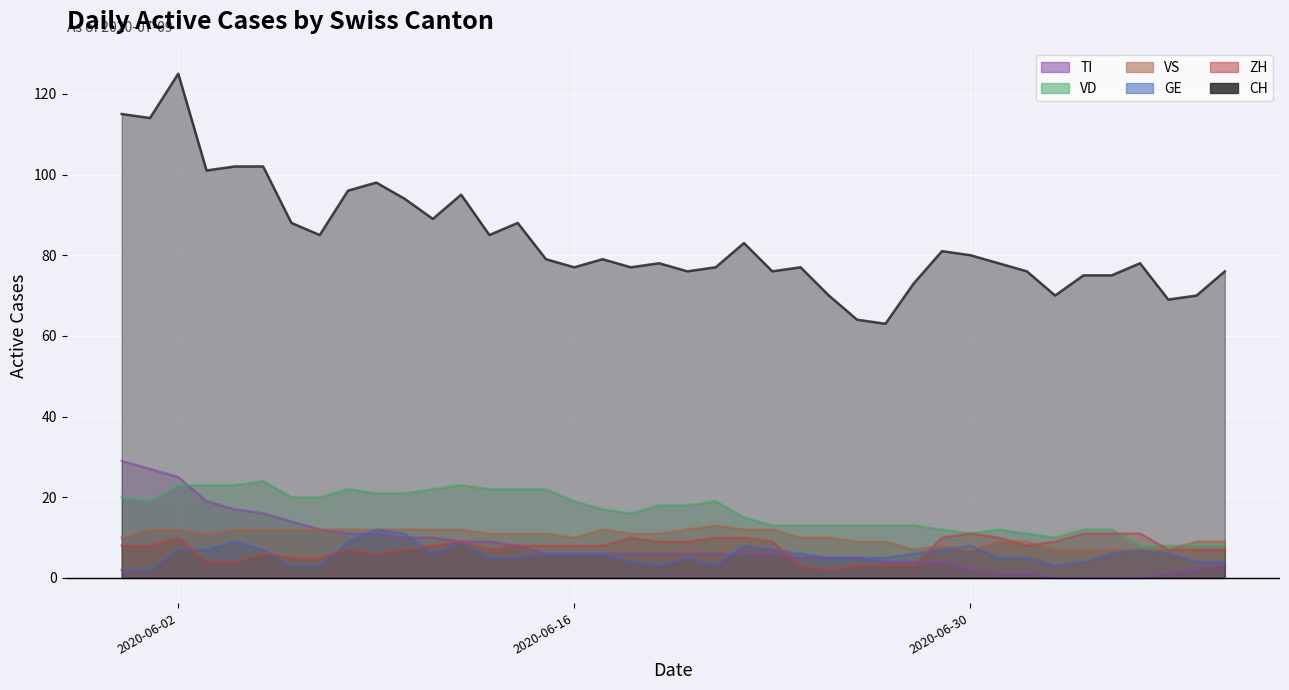

At which label is GE closest to 7?

2020-06-02